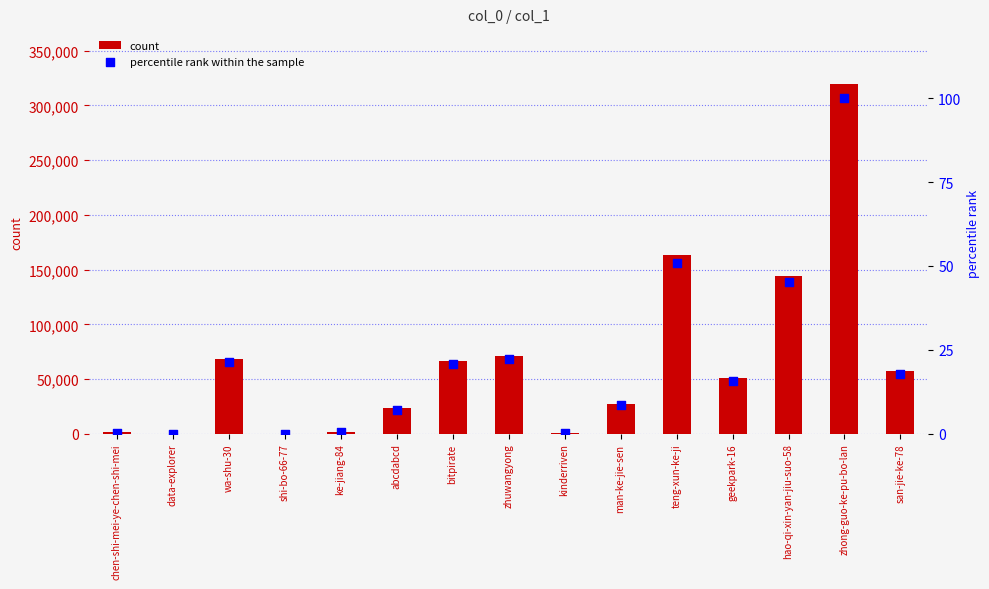

Which series has the largest total across all categories?

count